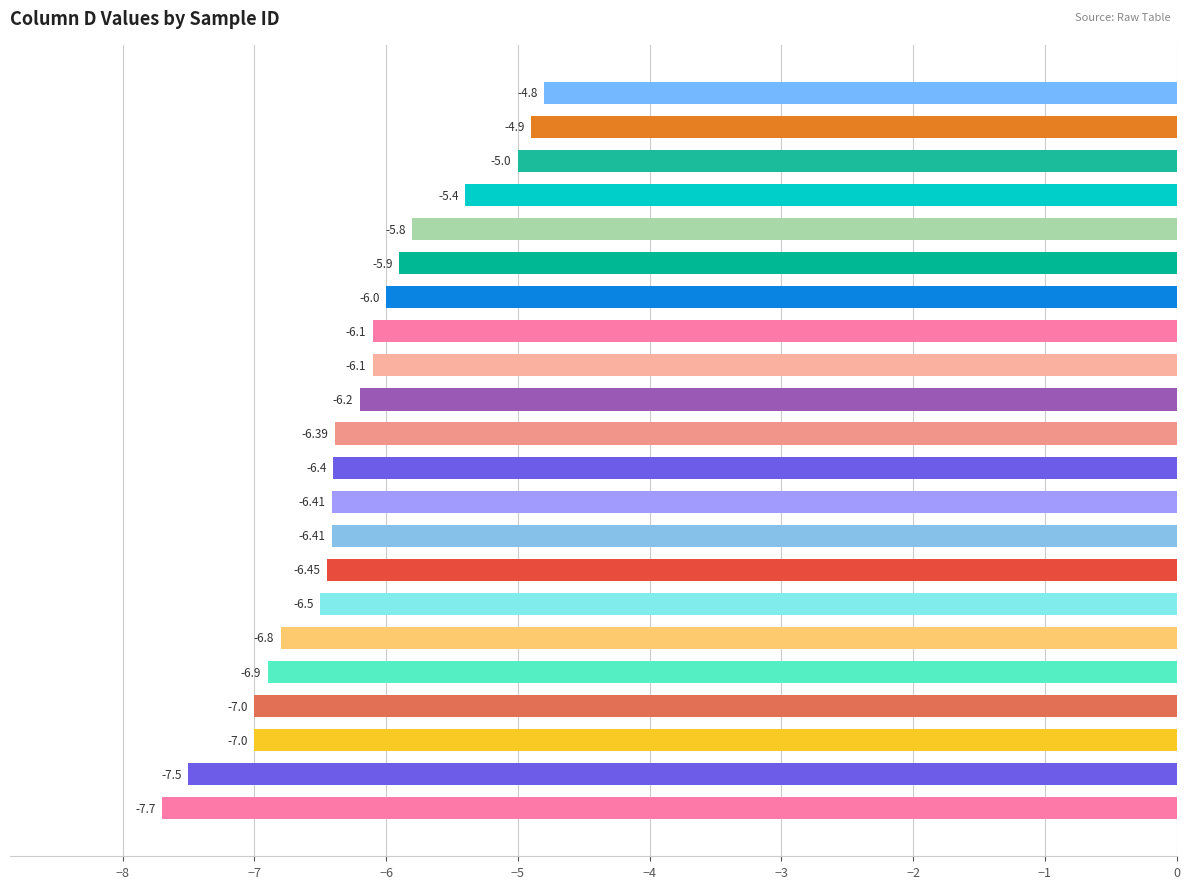

What is the average value?

-6.3